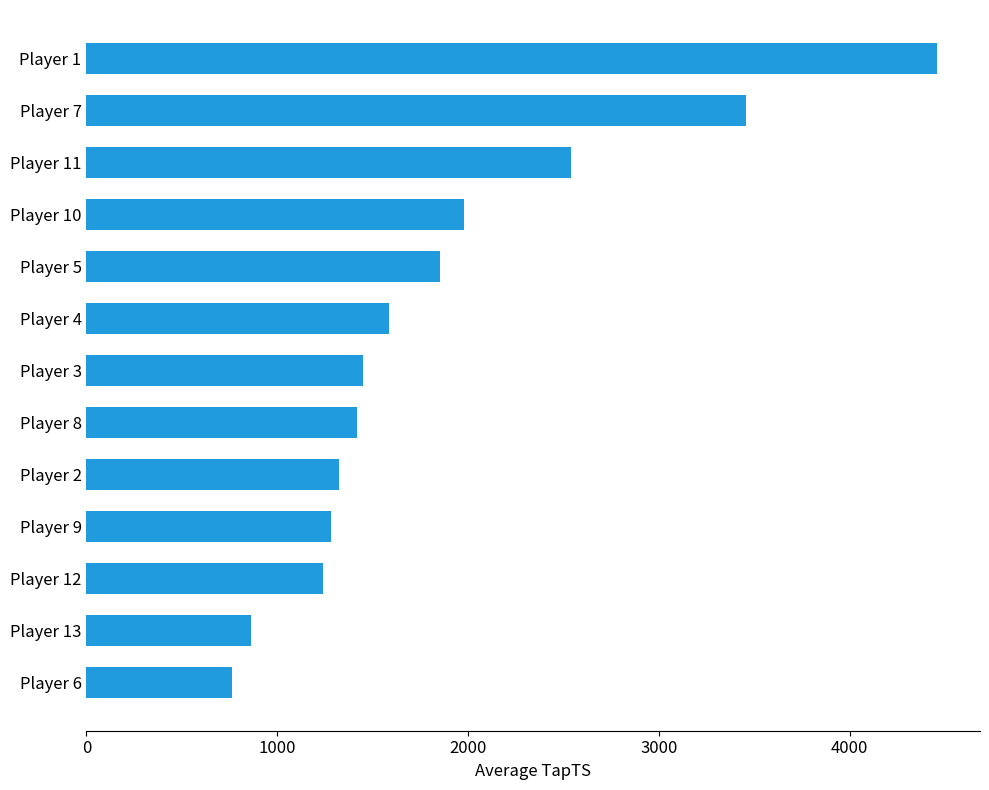

What is the maximum value shown in the chart?

4459.2